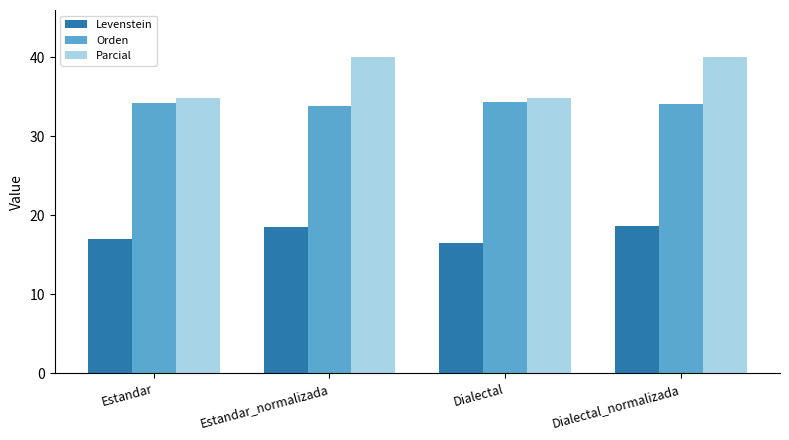

List the series in order of their peak value, lowest first.

Levenstein, Orden, Parcial